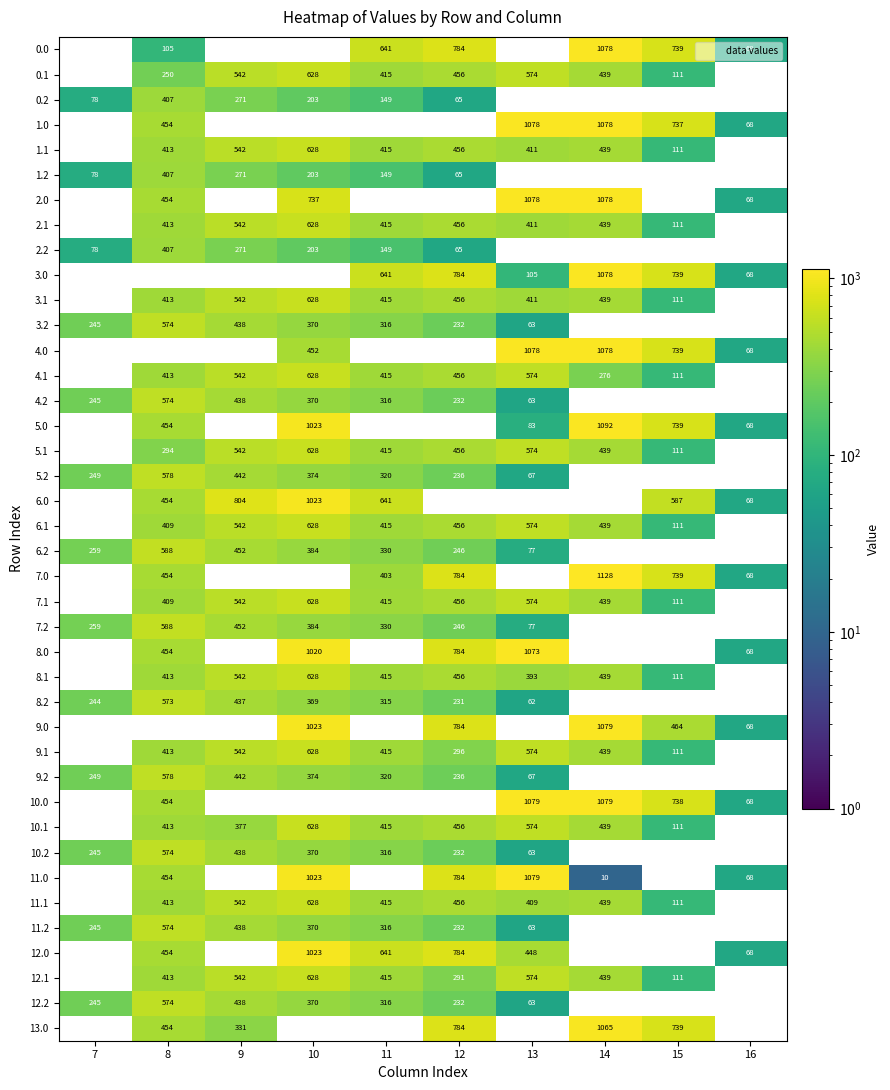

Is it true that 10.2 equals 143.6 at 8?

False